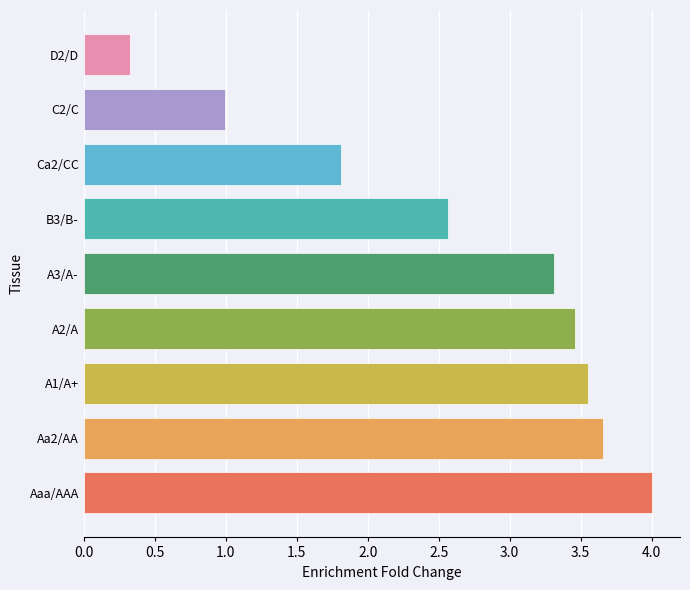

Are the bars horizontal?

Yes